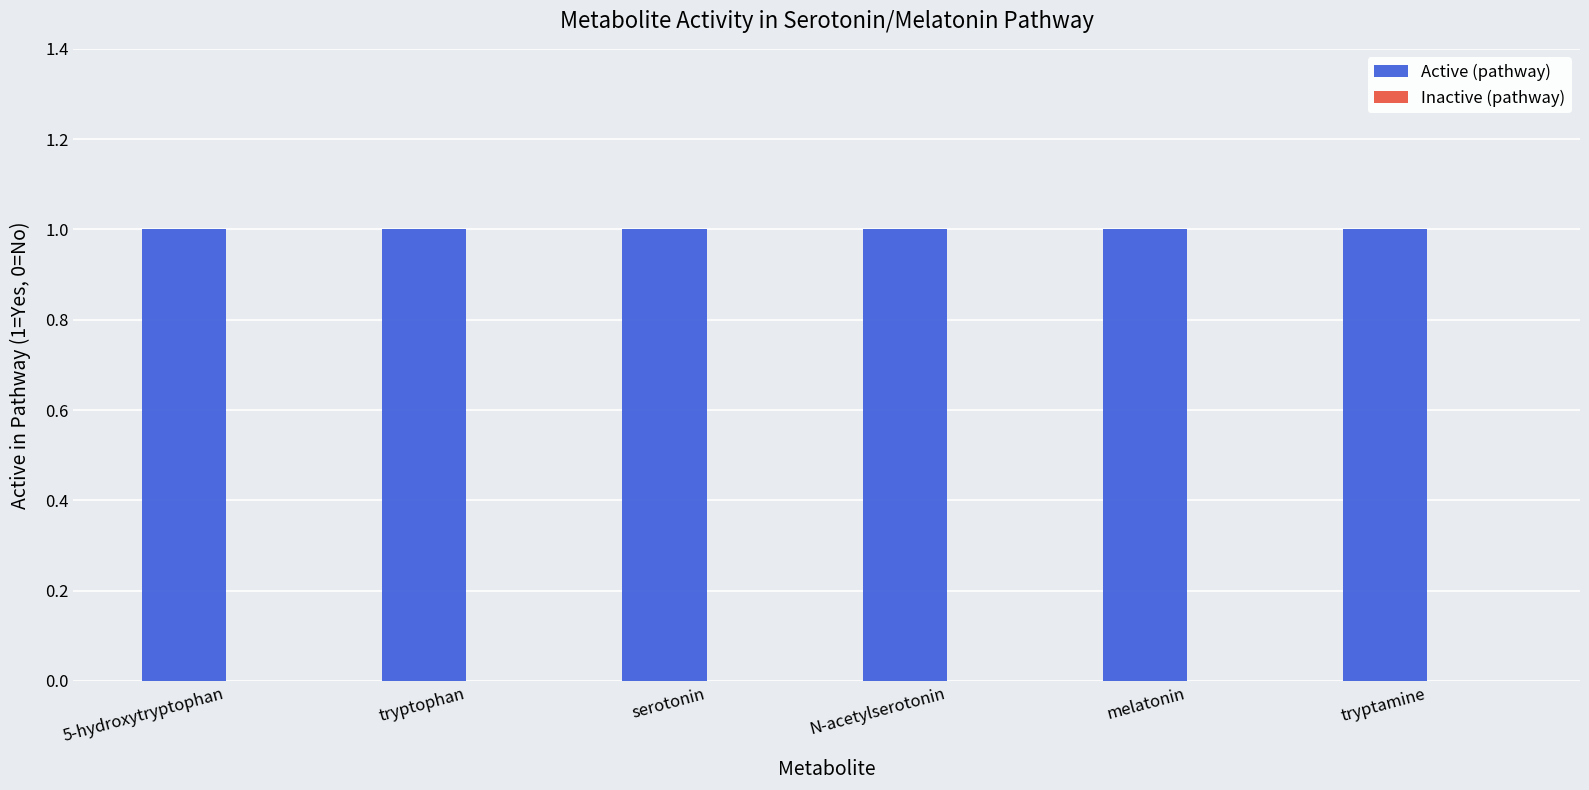

What is the difference between the highest and lowest values at melatonin?

1